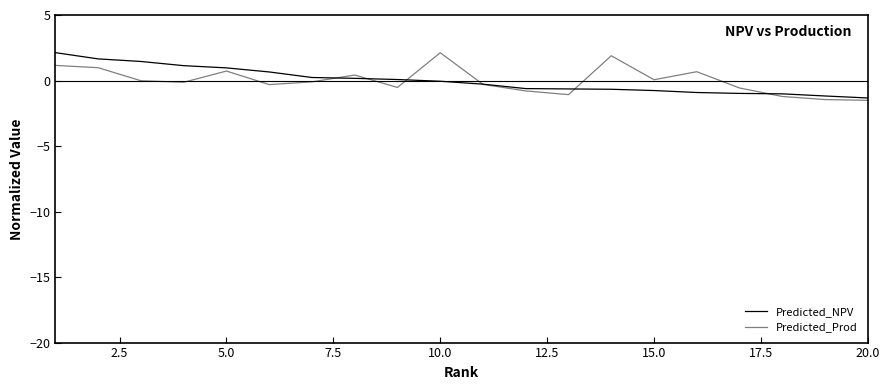

How many lines are shown in the chart?

2